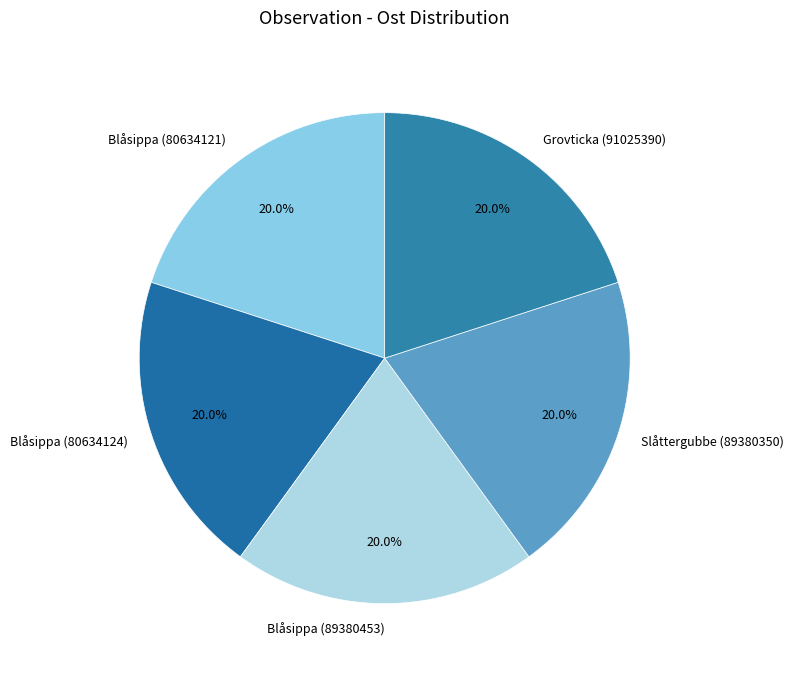

Does Slåttergubbe (89380350) represent more than half of the total?

No